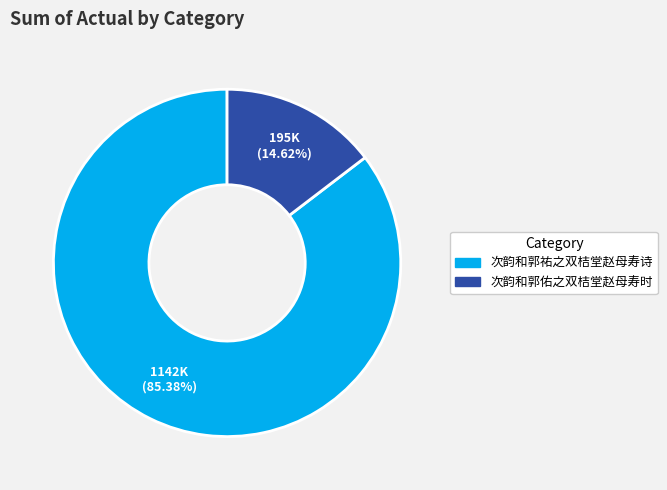

Which slice is the largest?

次韵和郭祐之双桔堂赵母寿诗